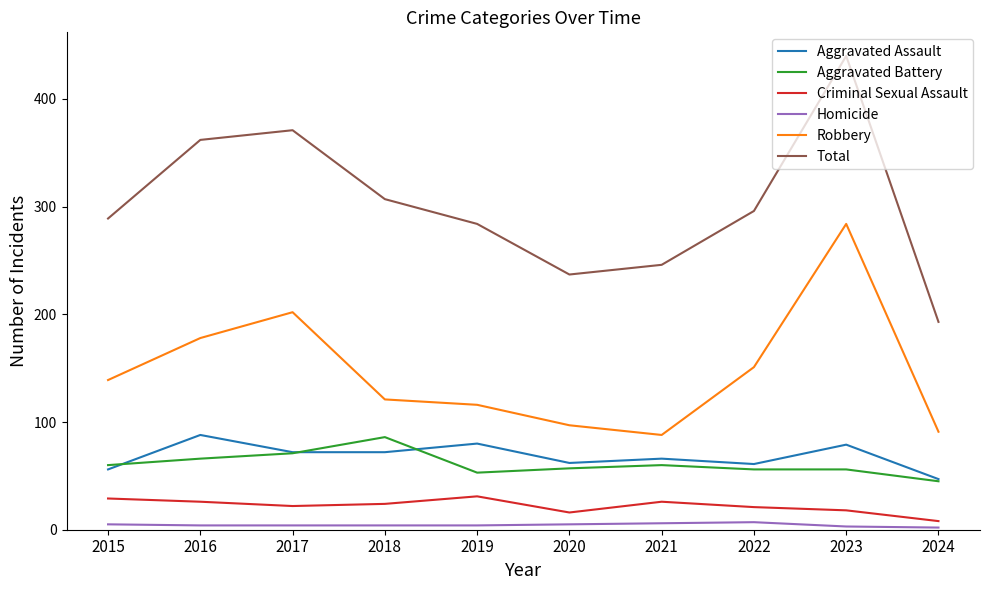

How many lines are shown in the chart?

6